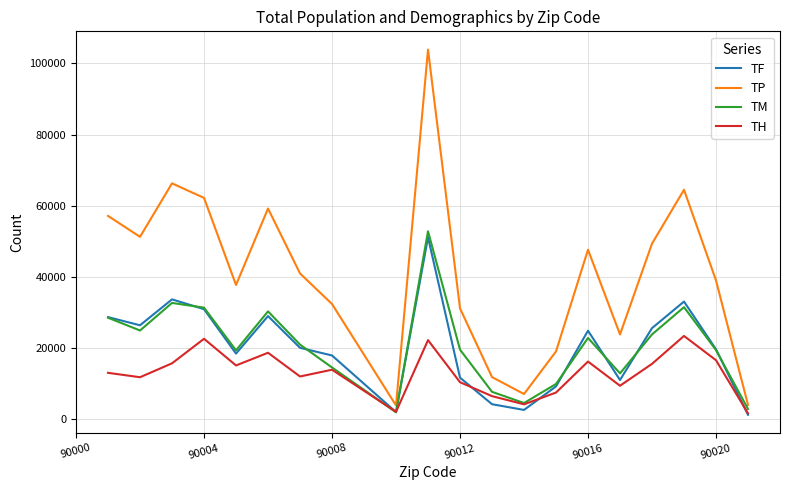

Which series has the largest range (max minus min)?

TP